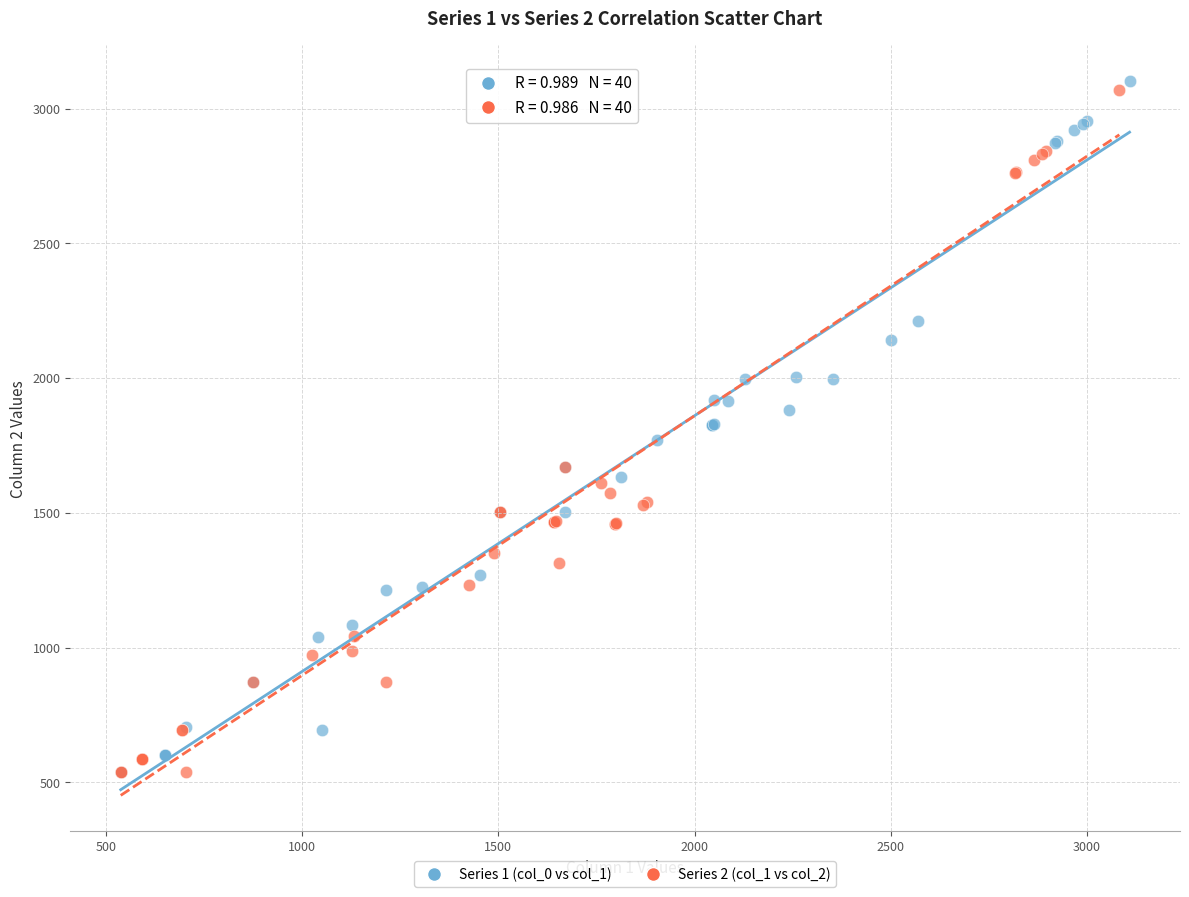

Which series has the largest Y range (max minus min)?

Series 1 (col_0 vs col_1)